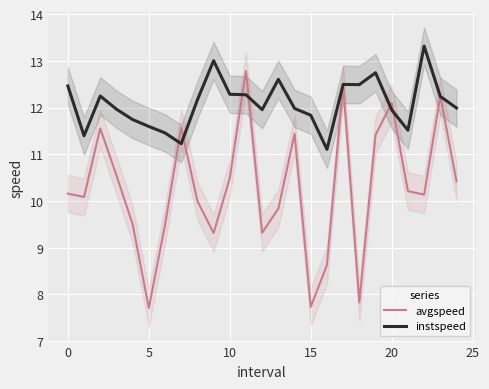

What is the highest value of the avgspeed series?

12.8